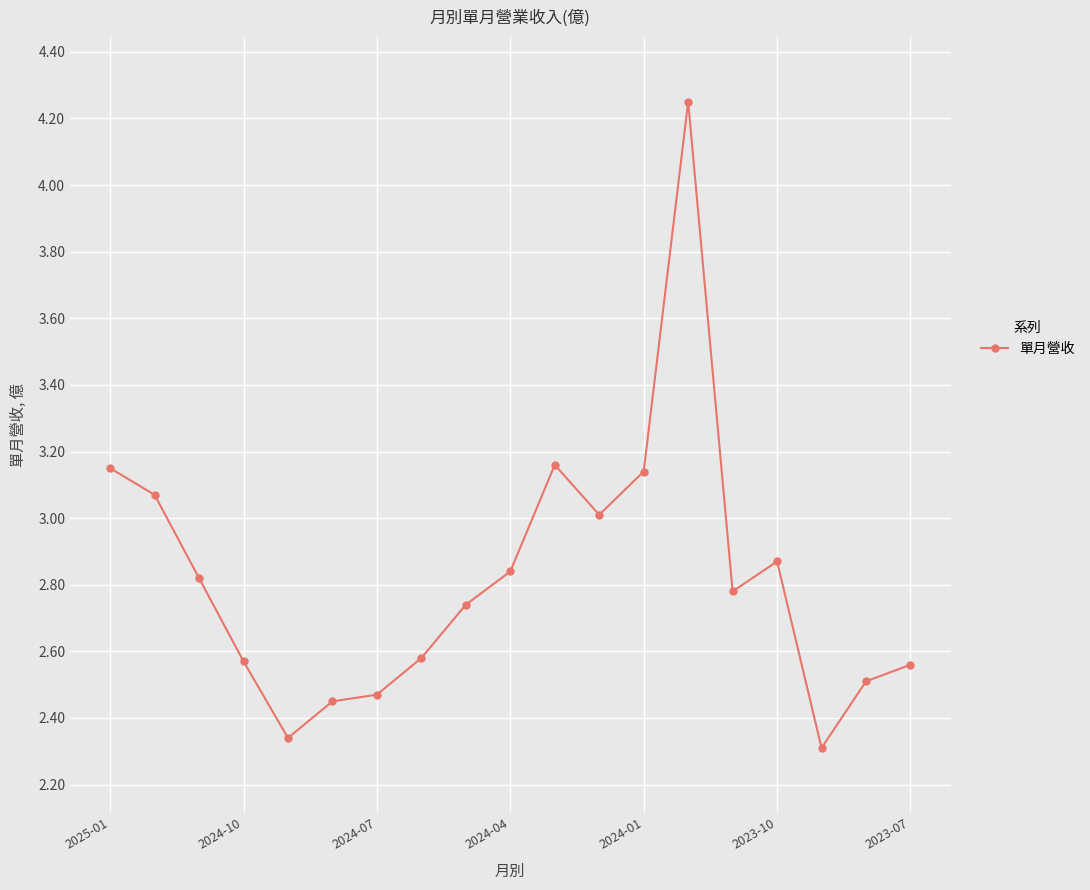

What is the value of the 12th point from the left?

3.0